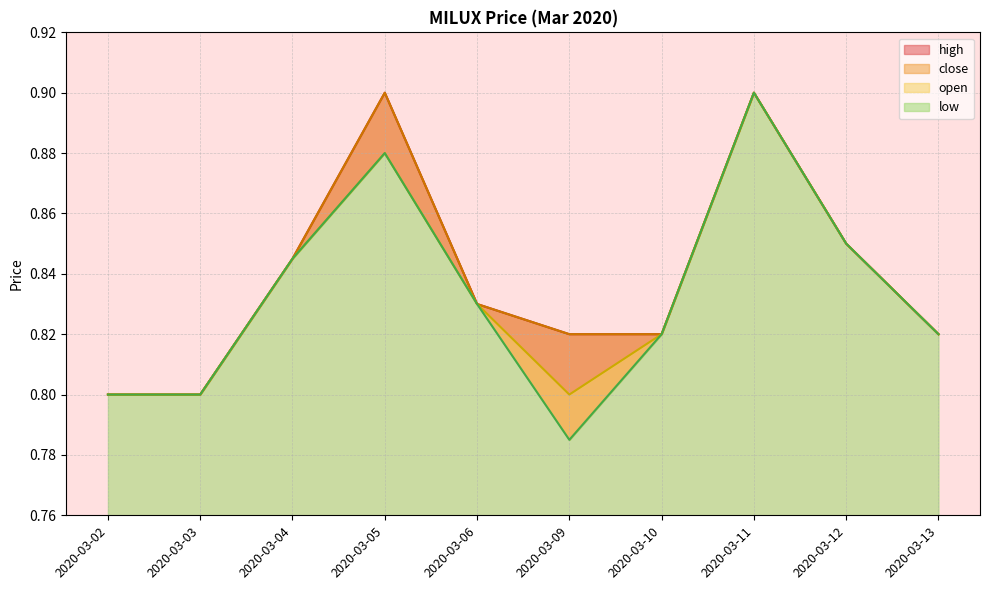

At how many categories does at least one series exceed 0?

10